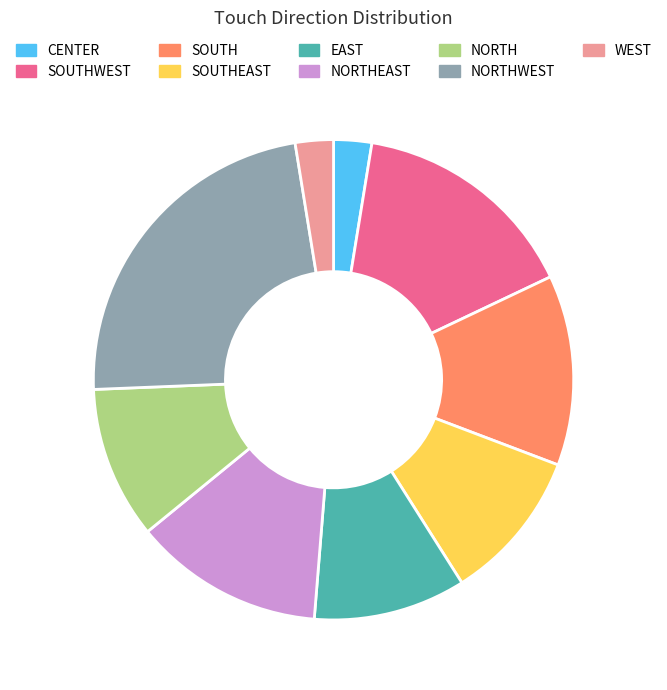

How many segments does this pie chart have?

9